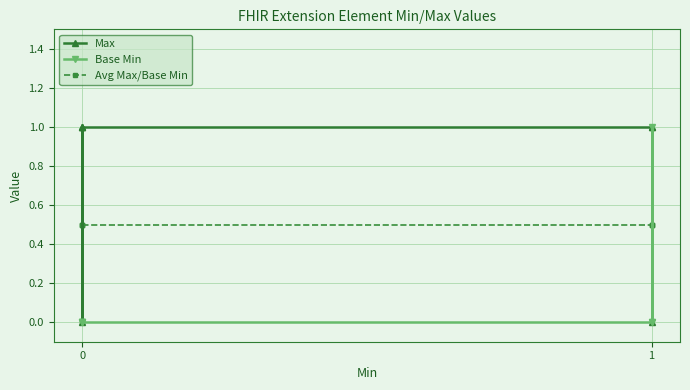

What is the value of the Avg Max/Base Min point at the 5th from the left?

0.5